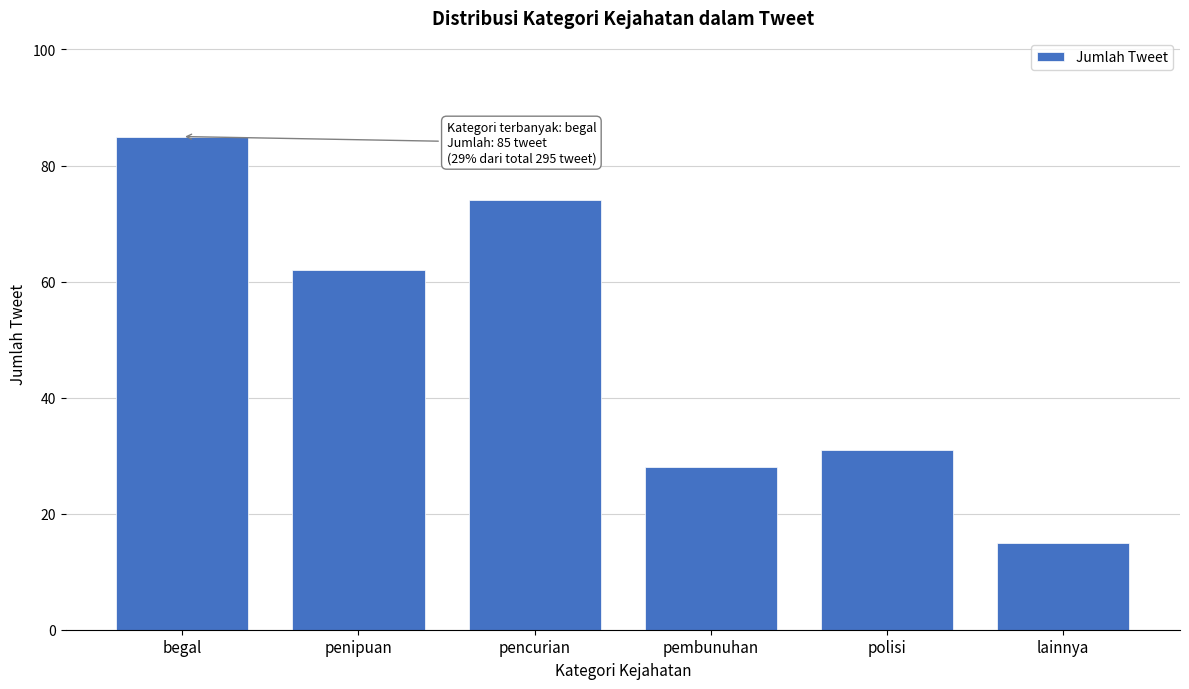

Reading right to left, extract all data points from this chart.

15	31	28	74	62	85